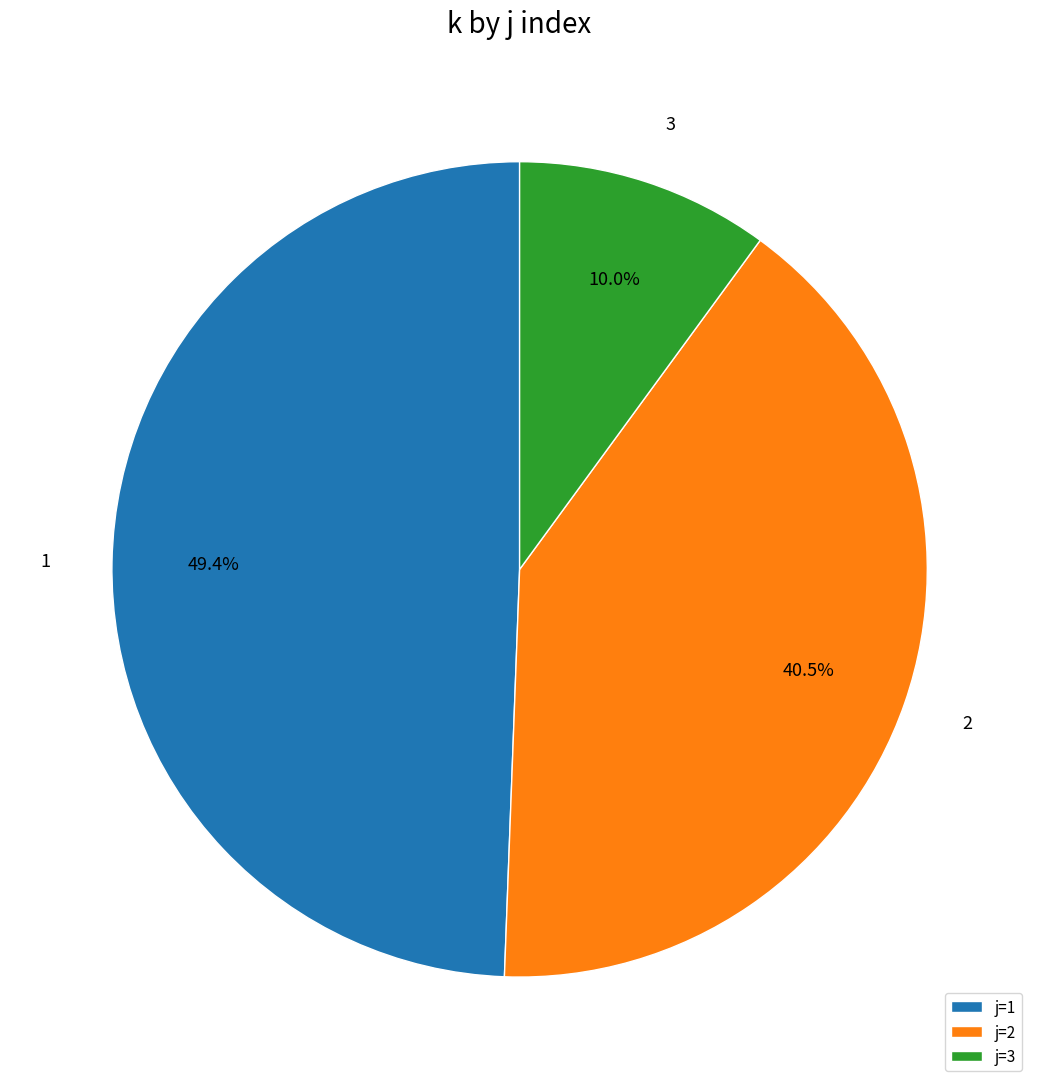

Is j=1 the majority of the pie?

No